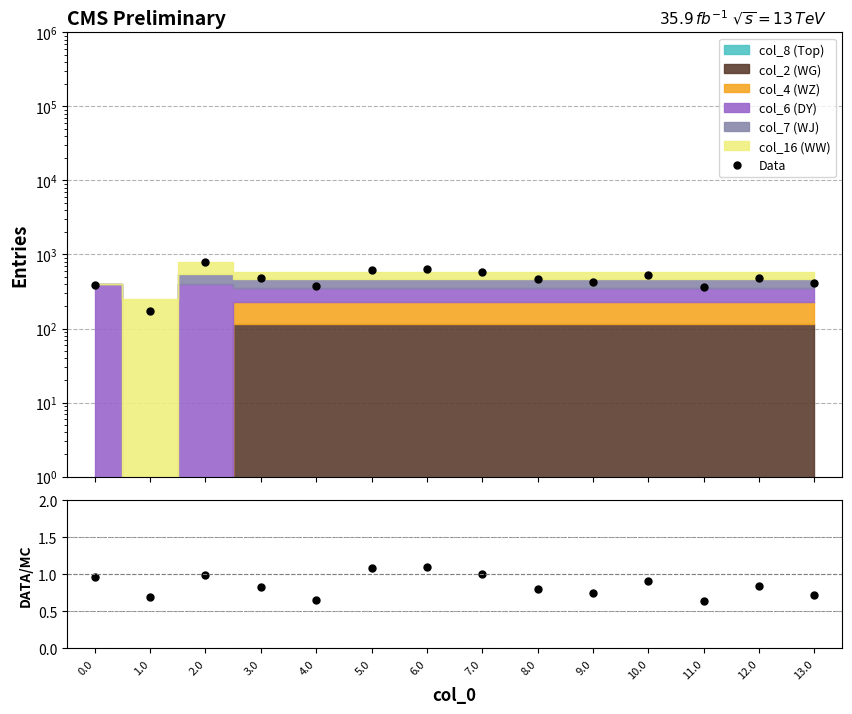

What is the difference between the highest and lowest values at 1.0?

173.9